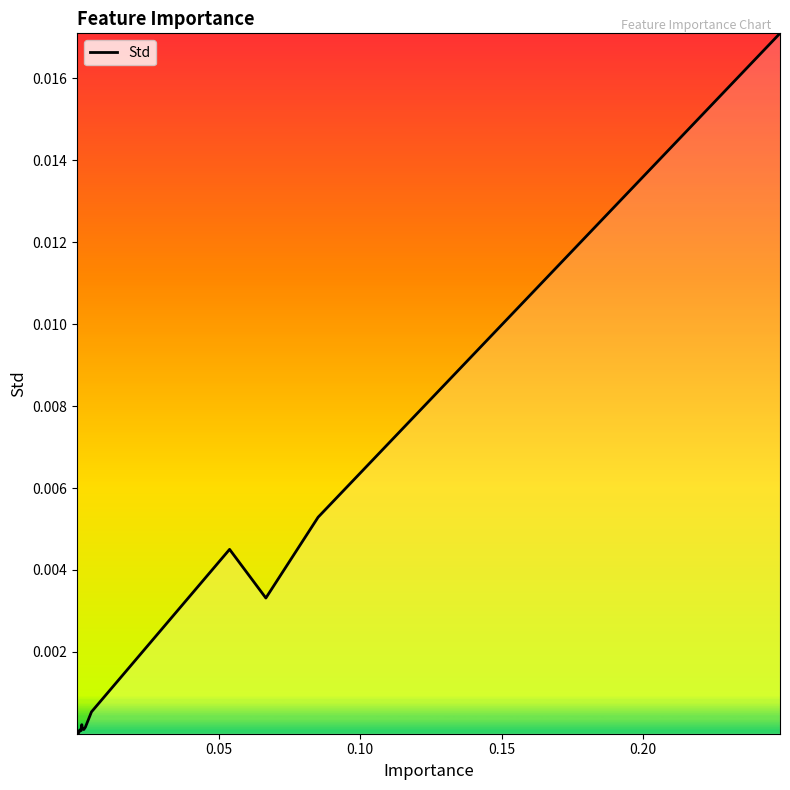

Does the chart have visible grid lines?

No